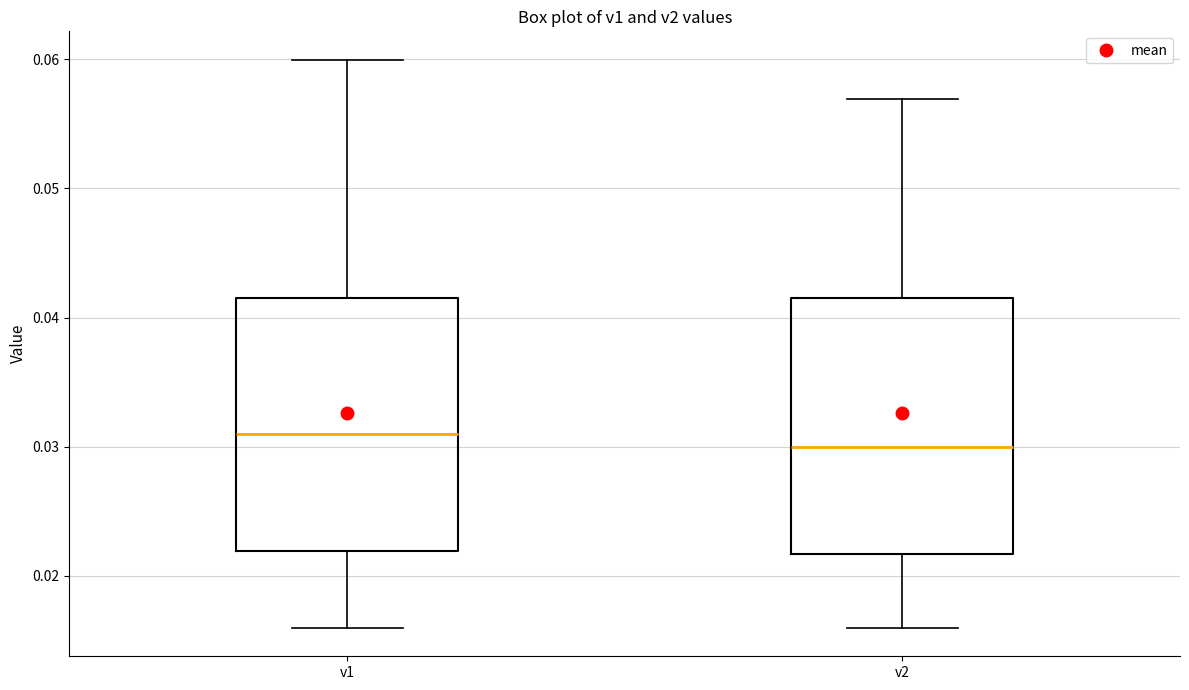

Reading left to right, transcribe this box plot: for each box, give where its median line is, the range the box spans, and where its two whiskers end, as read against the y-axis. The values are not printed on the chart, so give them approximately, as read against the axis.

v1: median 0.031, box 0.022 to 0.041, whiskers 0.016 to 0.060
v2: median 0.030, box 0.022 to 0.041, whiskers 0.016 to 0.057